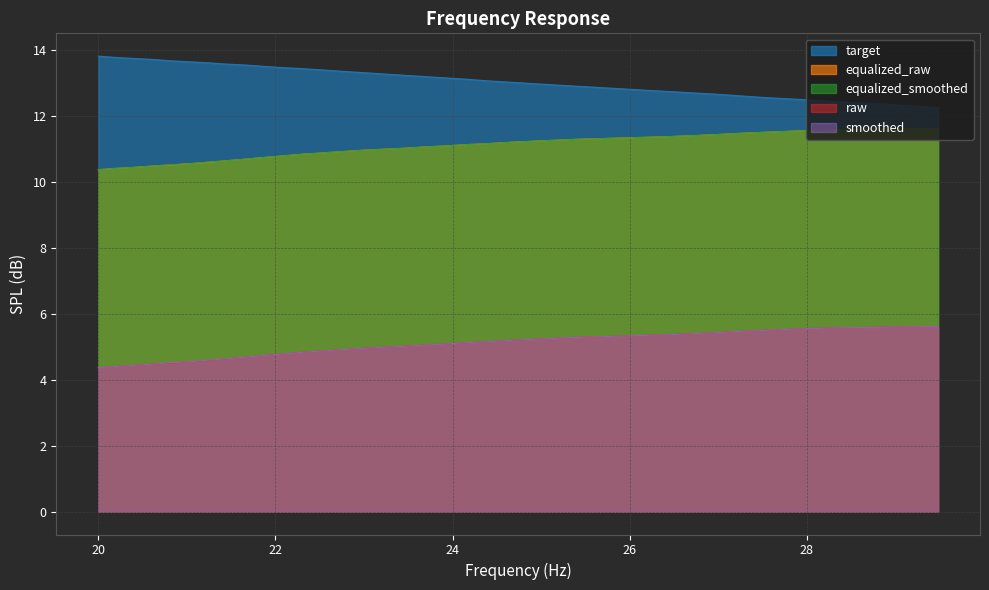

True or false: raw and smoothed cross at least once.

False